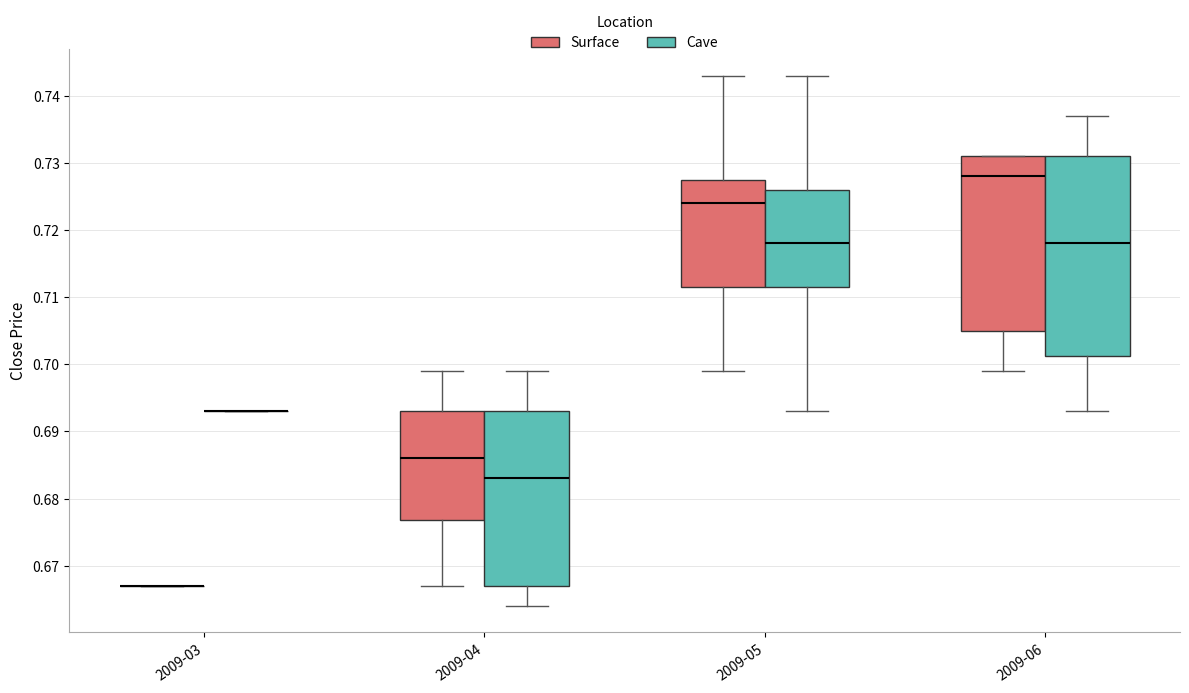

Reading left to right, read every box against the y-axis: the position of its median line, the range the box covers, and the ends of its whiskers. The values are not printed on the chart, so give them approximately, as read against the axis.

2009-03 (Surface): box collapsed to a line at 0.667, whiskers 0.667 to 0.667
2009-03 (Cave): box collapsed to a line at 0.693, whiskers 0.693 to 0.693
2009-04 (Surface): median 0.686, box 0.677 to 0.693, whiskers 0.667 to 0.699
2009-04 (Cave): median 0.683, box 0.667 to 0.693, whiskers 0.664 to 0.699
2009-05 (Surface): median 0.724, box 0.712 to 0.728, whiskers 0.699 to 0.743
2009-05 (Cave): median 0.718, box 0.712 to 0.726, whiskers 0.693 to 0.743
2009-06 (Surface): median 0.728, box 0.705 to 0.731, whiskers 0.699 to 0.731
2009-06 (Cave): median 0.718, box 0.701 to 0.731, whiskers 0.693 to 0.737